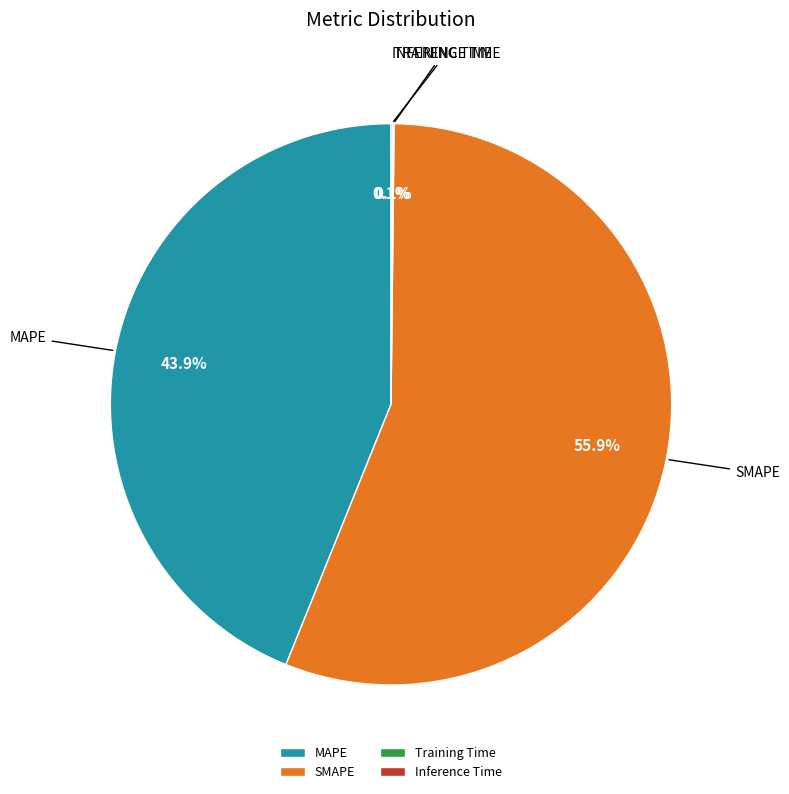

What portion of the pie excludes MAPE?

56.1%